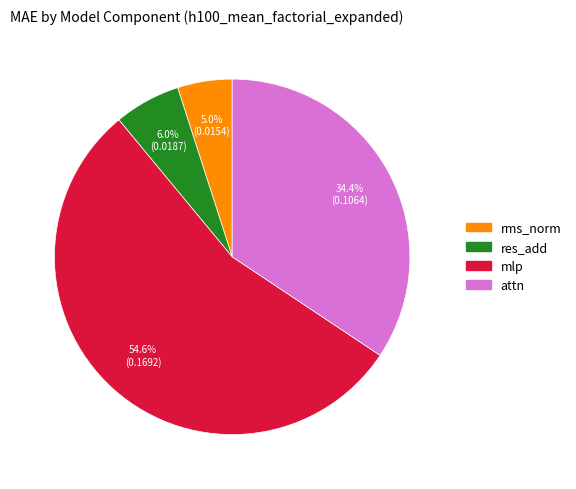

Is it true that mlp is 55% of the pie?

True